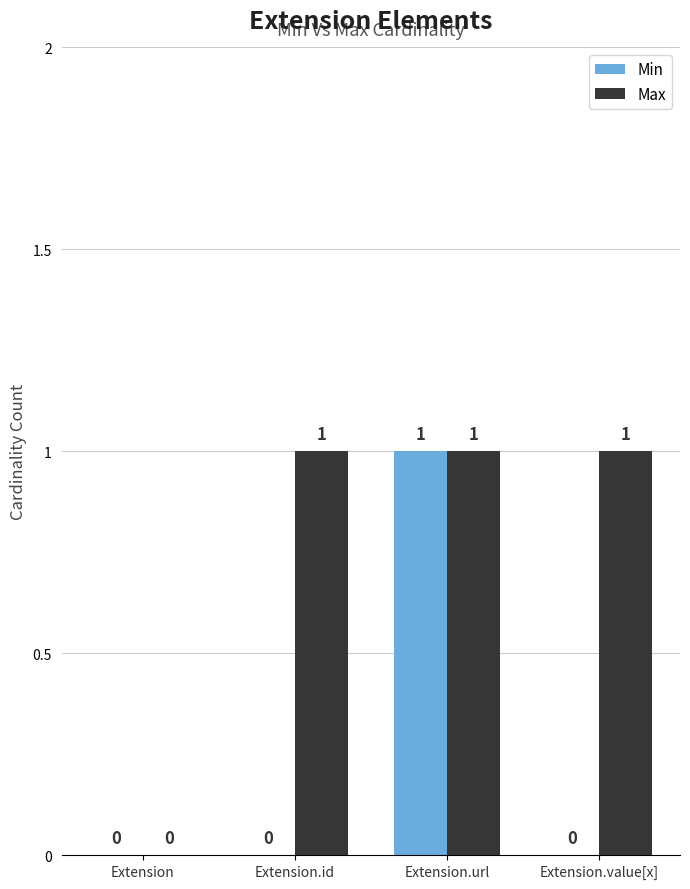

Are the bars horizontal?

No